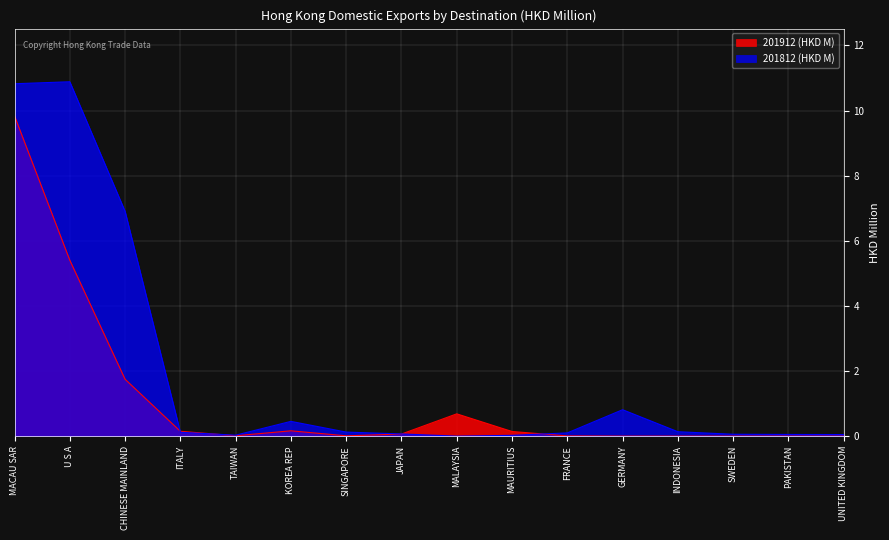

Reading left to right, extract all data points from this chart.

201912 (HKD M): 9.8	5.4	1.7	0.1	0.0	0.2	0.0	0.1	0.7	0.1	0.0	0.0	0.0	0.0	0.0	0.0
201812 (HKD M): 10.8	10.9	6.9	0.1	0.0	0.5	0.1	0.1	0.0	0.0	0.1	0.8	0.1	0.1	0.1	0.0